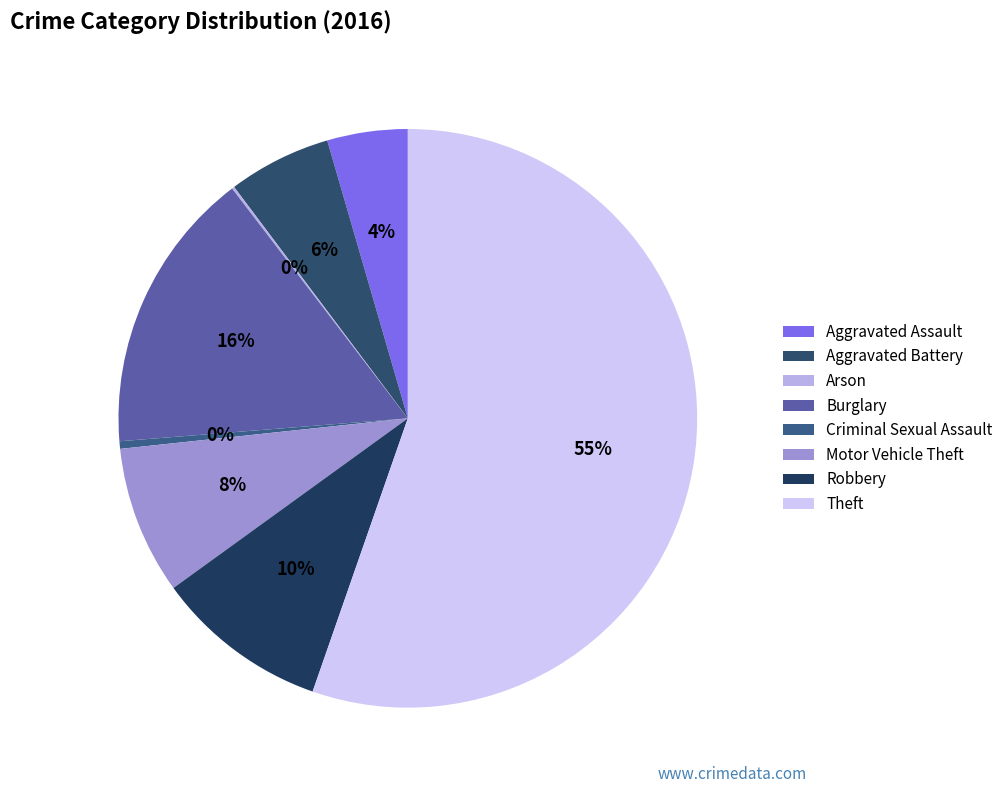

Rank the categories by value from lowest to highest.

Arson, Criminal Sexual Assault, Aggravated Assault, Aggravated Battery, Motor Vehicle Theft, Robbery, Burglary, Theft